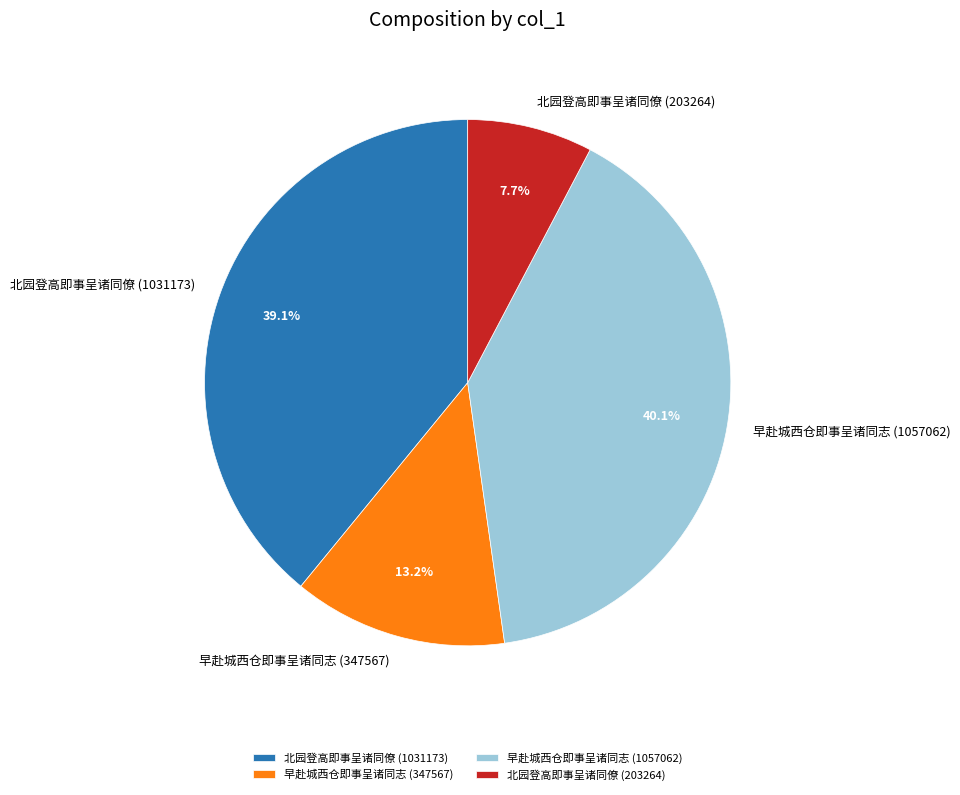

To the nearest percent, what is the difference between the 北园登高即事呈诸同僚 (203264) and 早赴城西仓即事呈诸同志 (347567) slice percentages?

5%